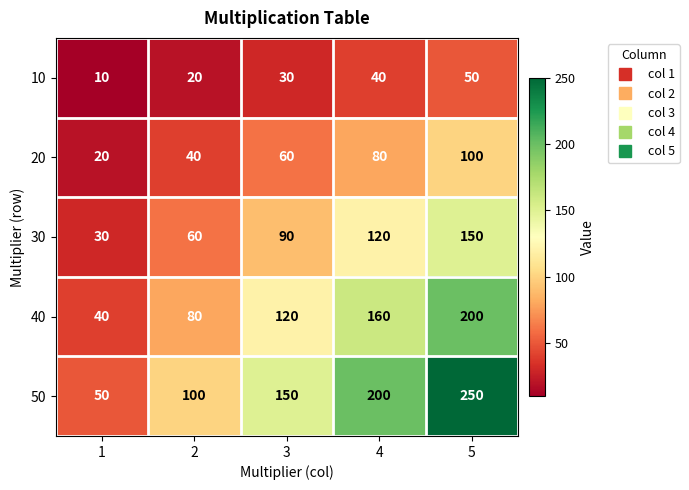

Reading right to left, extract all data points from this chart.

10: 50	40	30	20	10
20: 100	80	60	40	20
30: 150	120	90	60	30
40: 200	160	120	80	40
50: 250	200	150	100	50